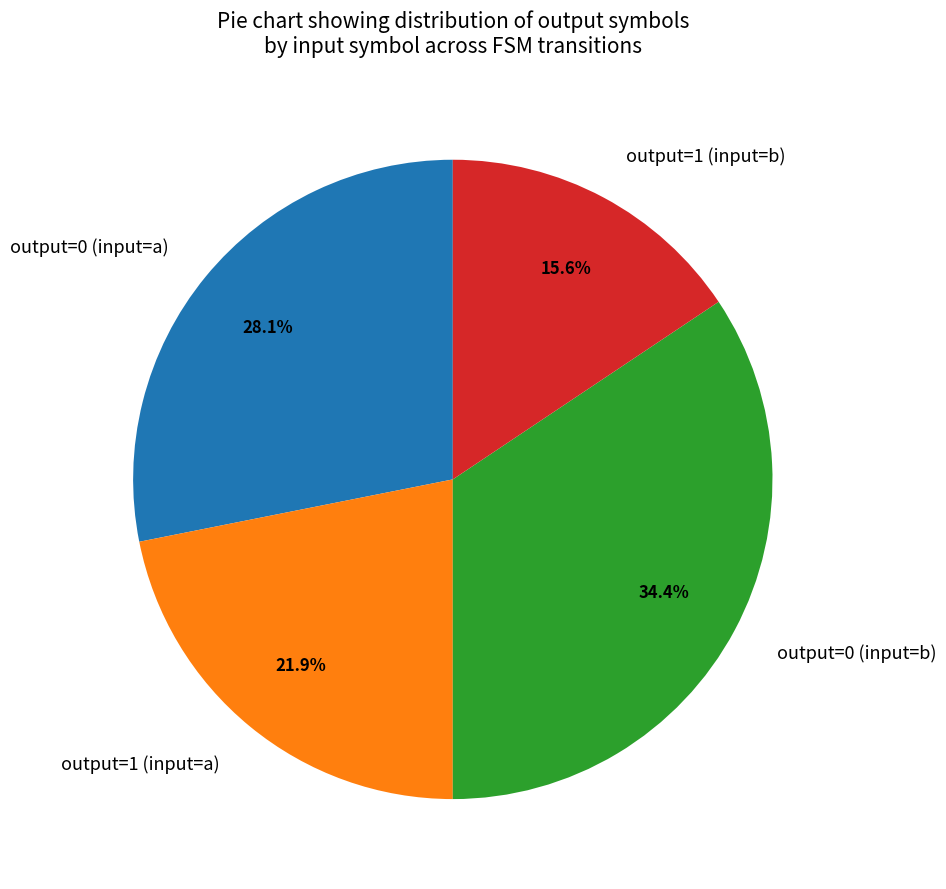

The output=1 (input=b) slice represents 5% of the pie. True or false?

False